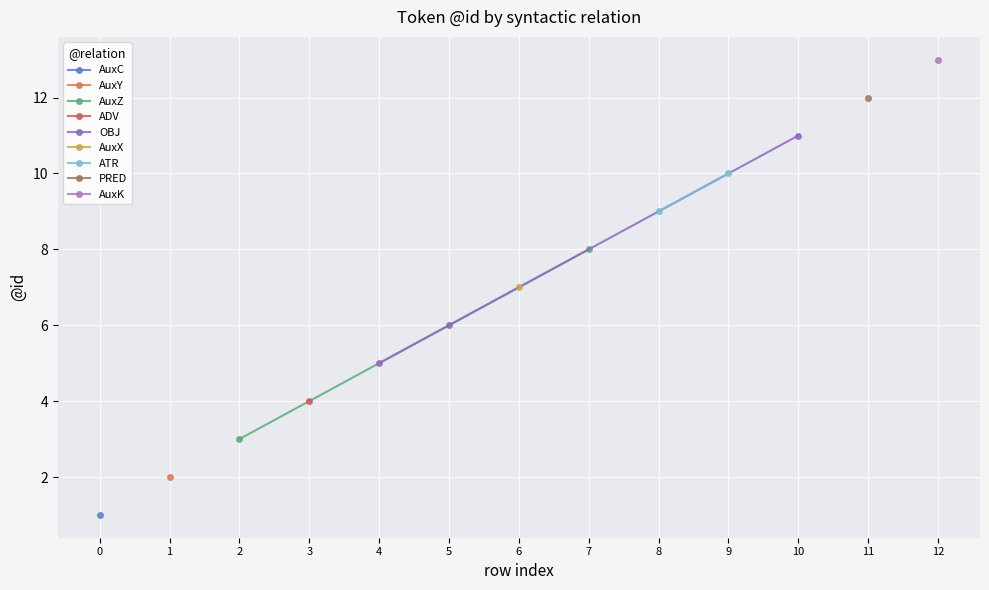

Reading left to right, extract all data points from this chart.

0=1	1=2	2=3	3=4	4=5	5=6	6=7	7=8	8=9	9=10	10=11	11=12	12=13